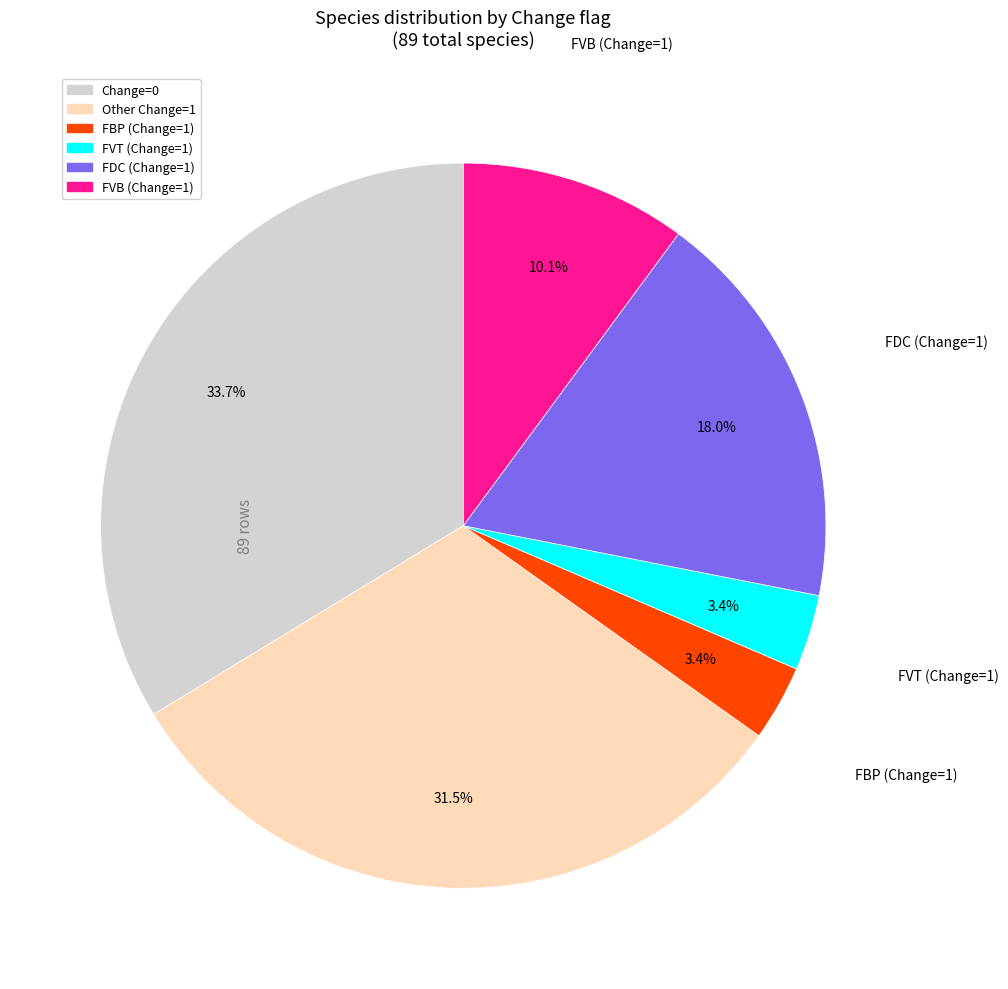

Is there any slice that represents more than half of the pie?

No